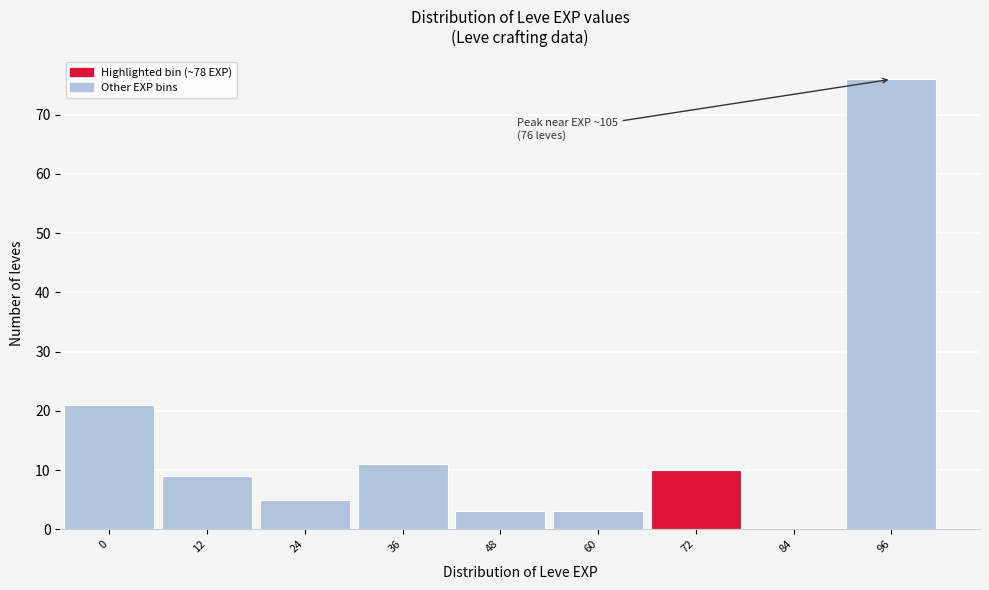

Reading right to left, transcribe all the data shown in this chart.

96=76	84=0	72=10	60=3	48=3	36=11	24=5	12=9	0=21